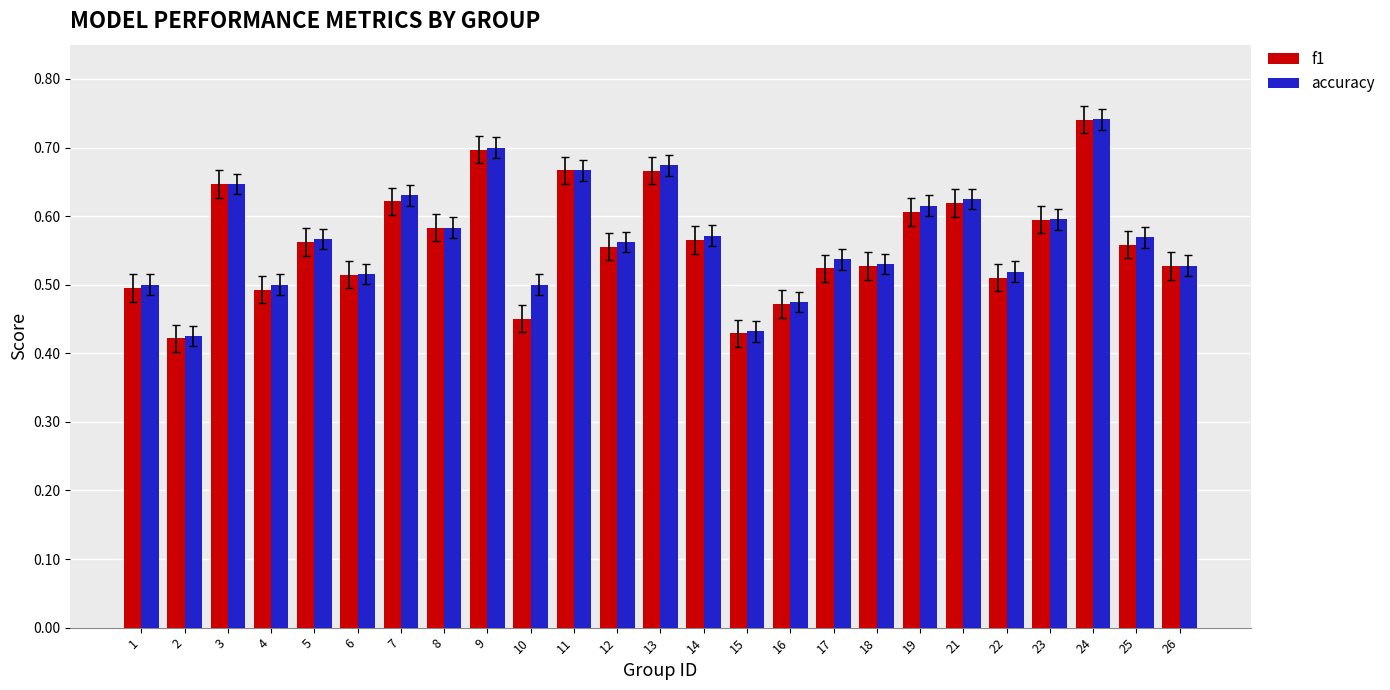

Which label corresponds to the largest value in the chart?

24